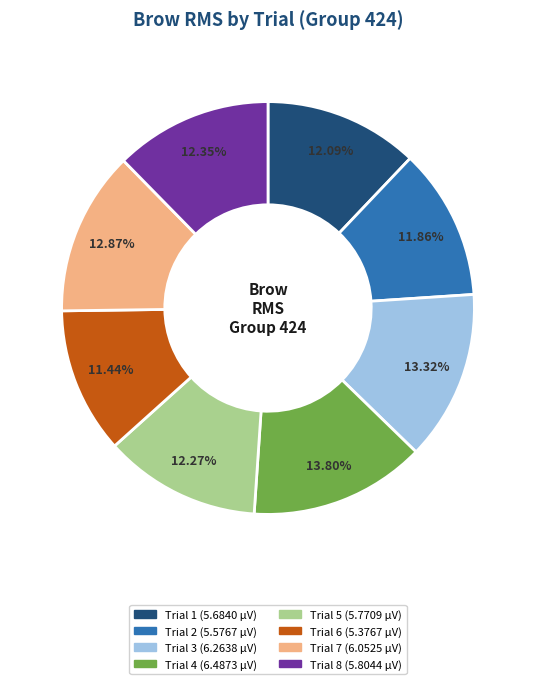

To the nearest percent, what is the average slice percentage?

12%